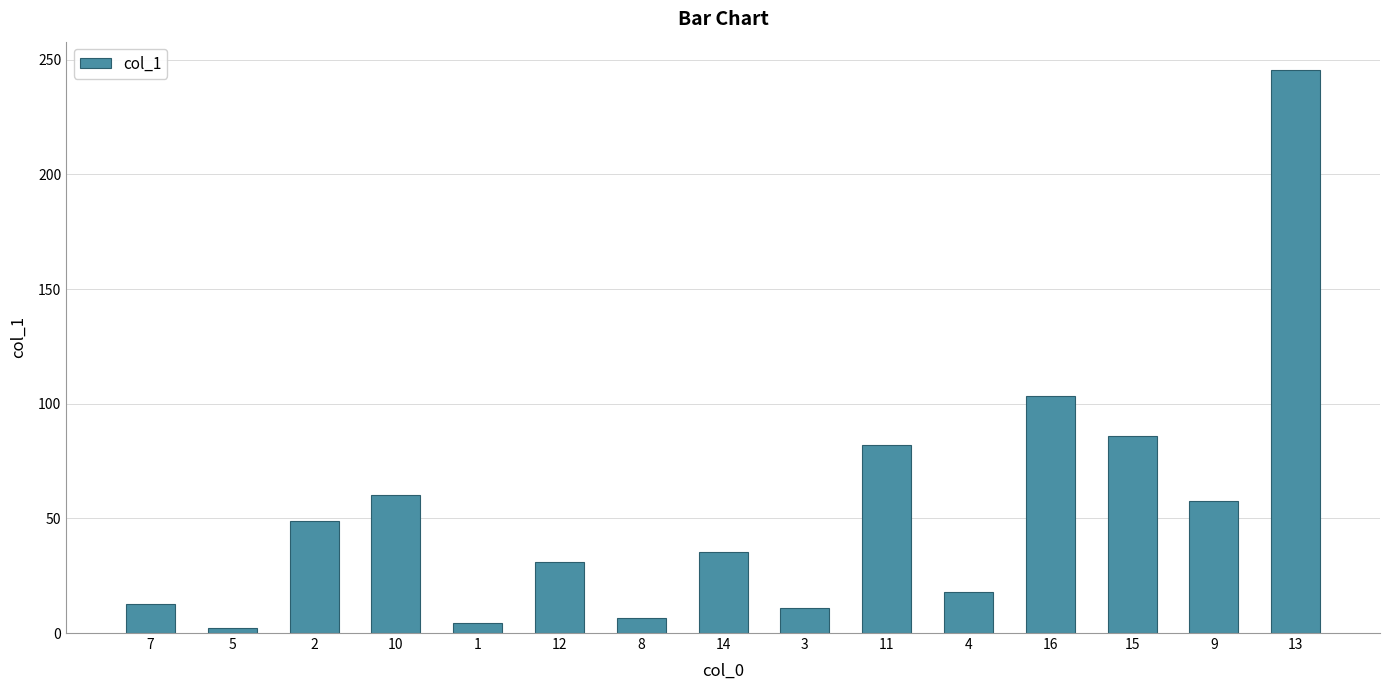

The value at 8 is 6.7. True or false?

True